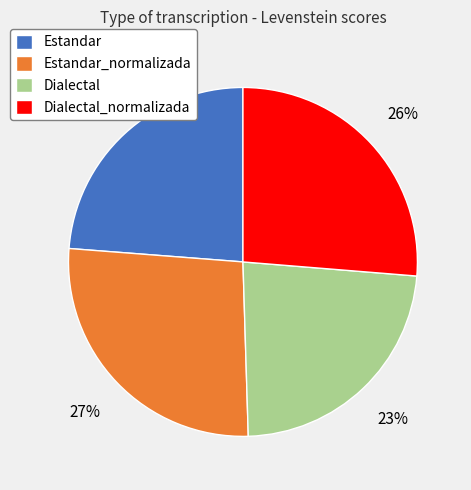

Is Estandar_normalizada the majority of the pie?

No